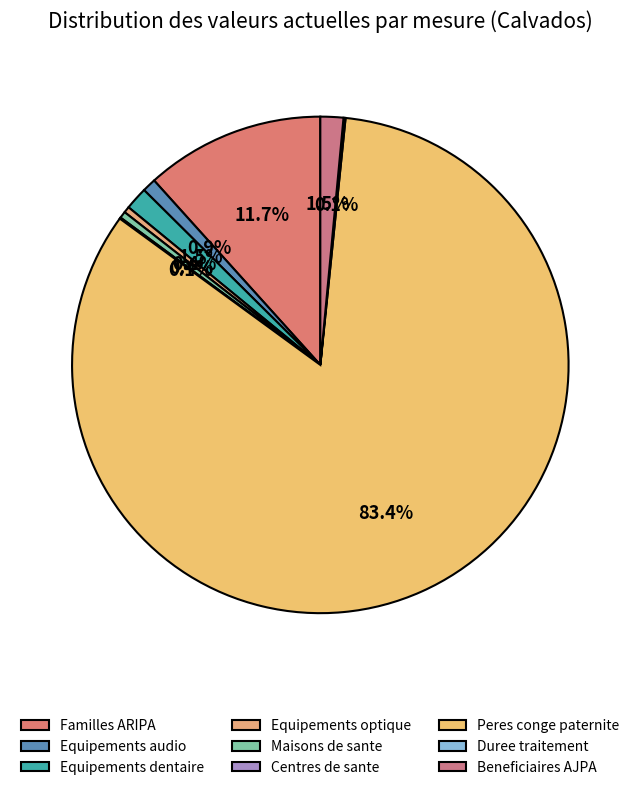

To the nearest percent, what is the difference between the Equipements optique and Beneficiaires AJPA slice percentages?

1%